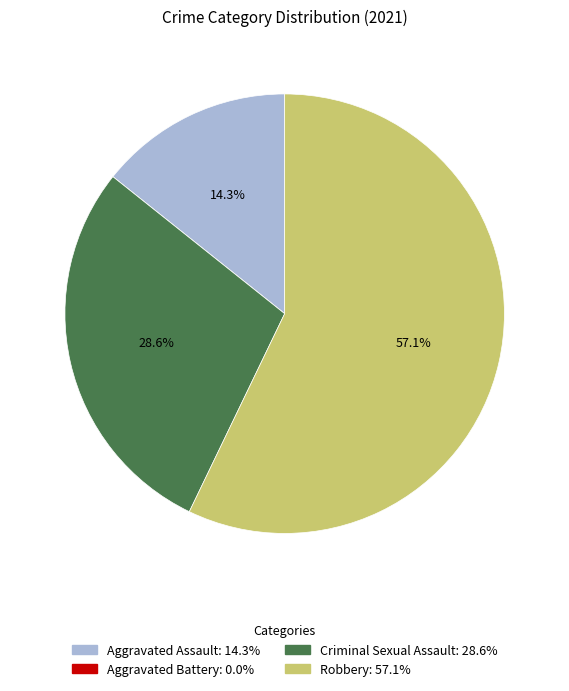

Between Aggravated Assault and Robbery, which is larger?

Robbery